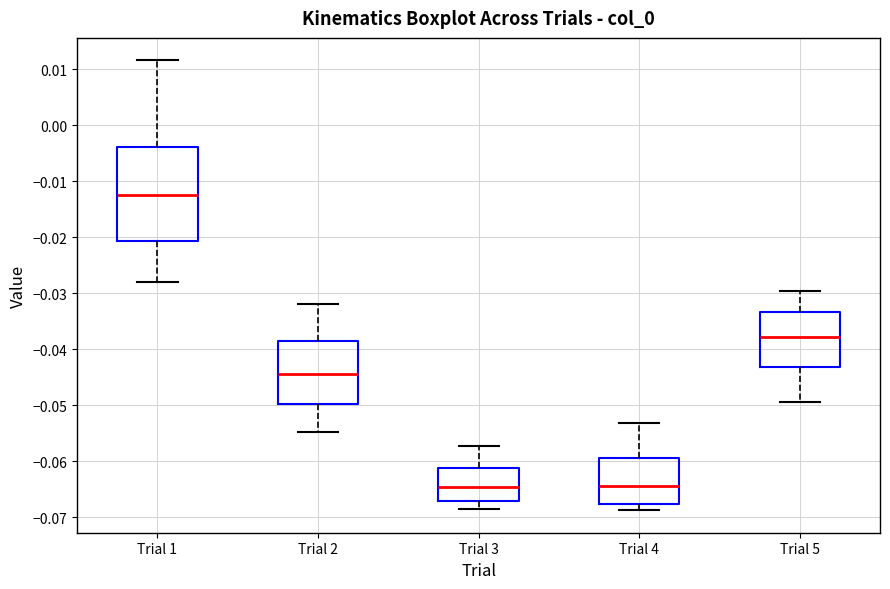

Where does the lower whisker of the box for Trial 5 end on the y-axis? The values are not printed on the chart, so give them approximately, as read against the axis.

-0.049